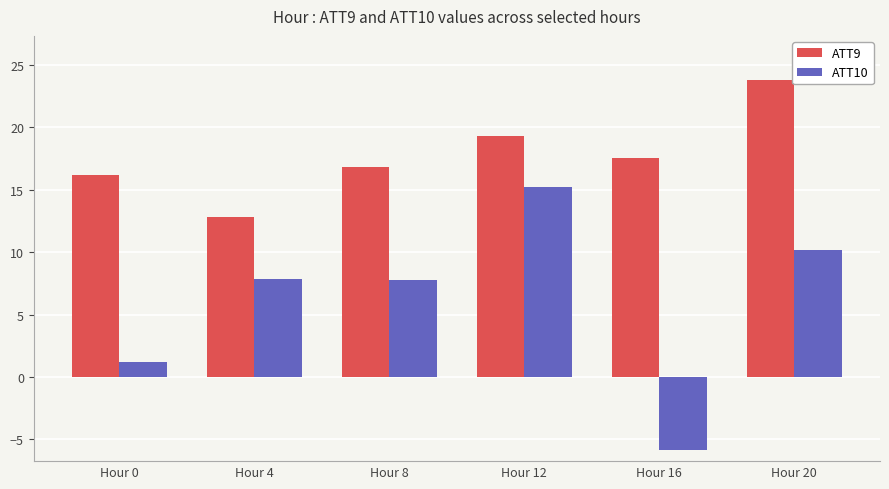

At which label does ATT9 reach its peak?

Hour 20